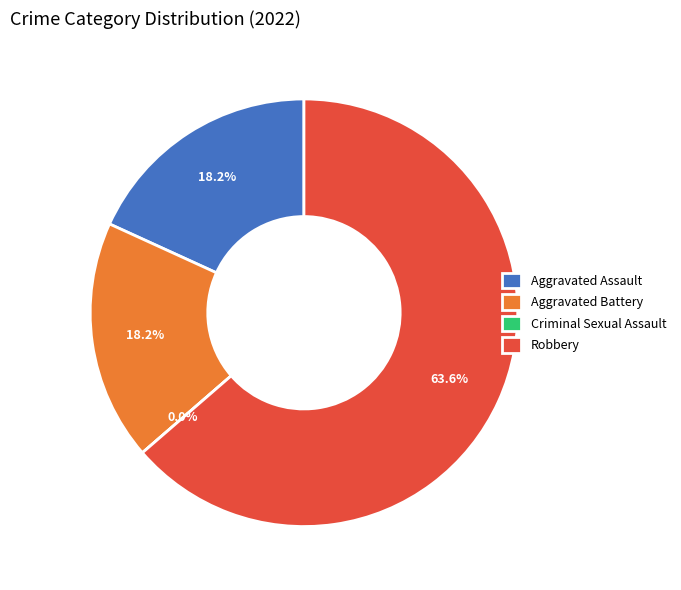

Is it true that Aggravated Battery is 18% of the pie?

True